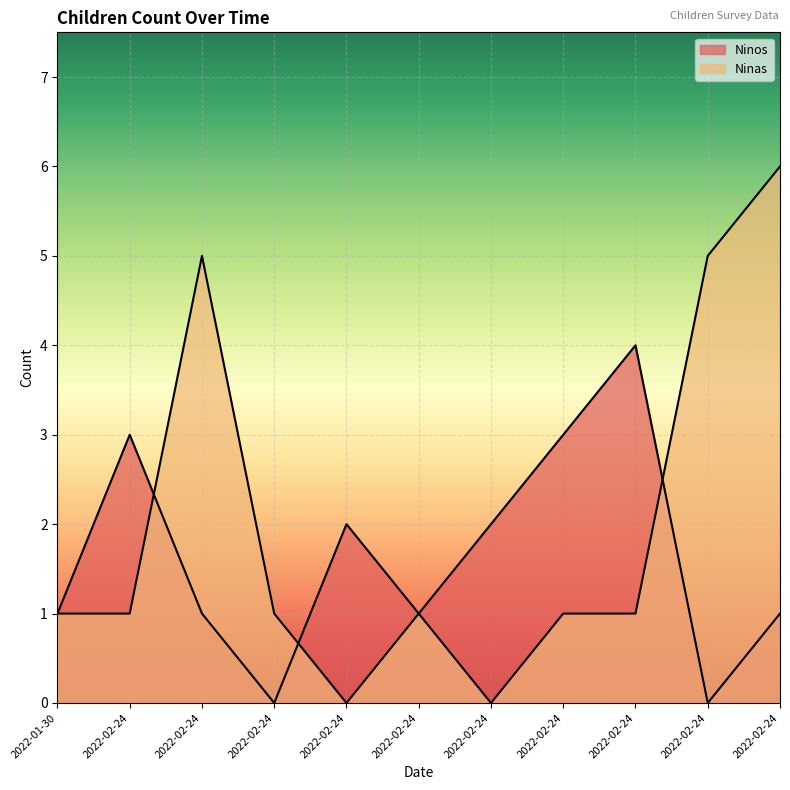

How many lines are shown in the chart?

2